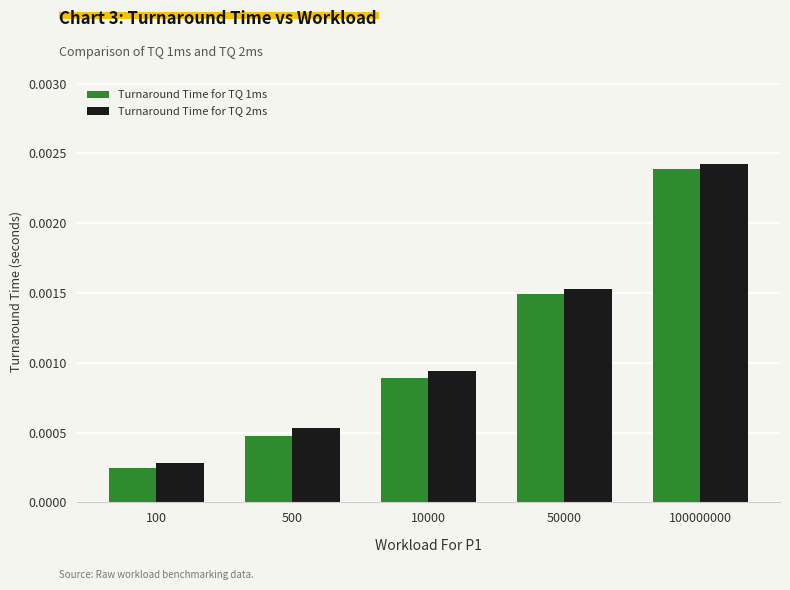

What are all the series names shown in the legend?

Turnaround Time for TQ 1ms, Turnaround Time for TQ 2ms